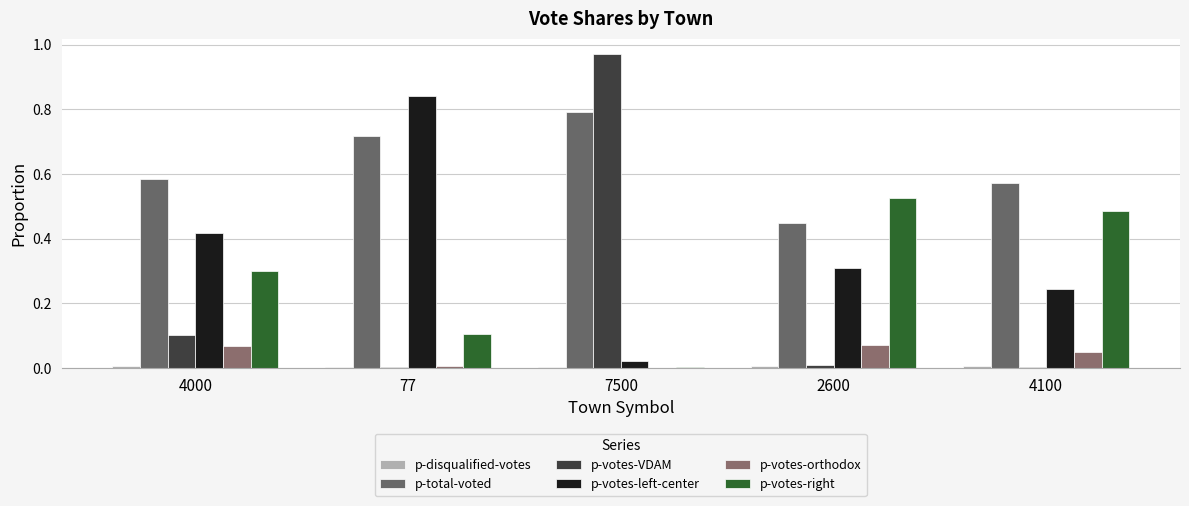

At which label does p-votes-right reach its minimum?

7500